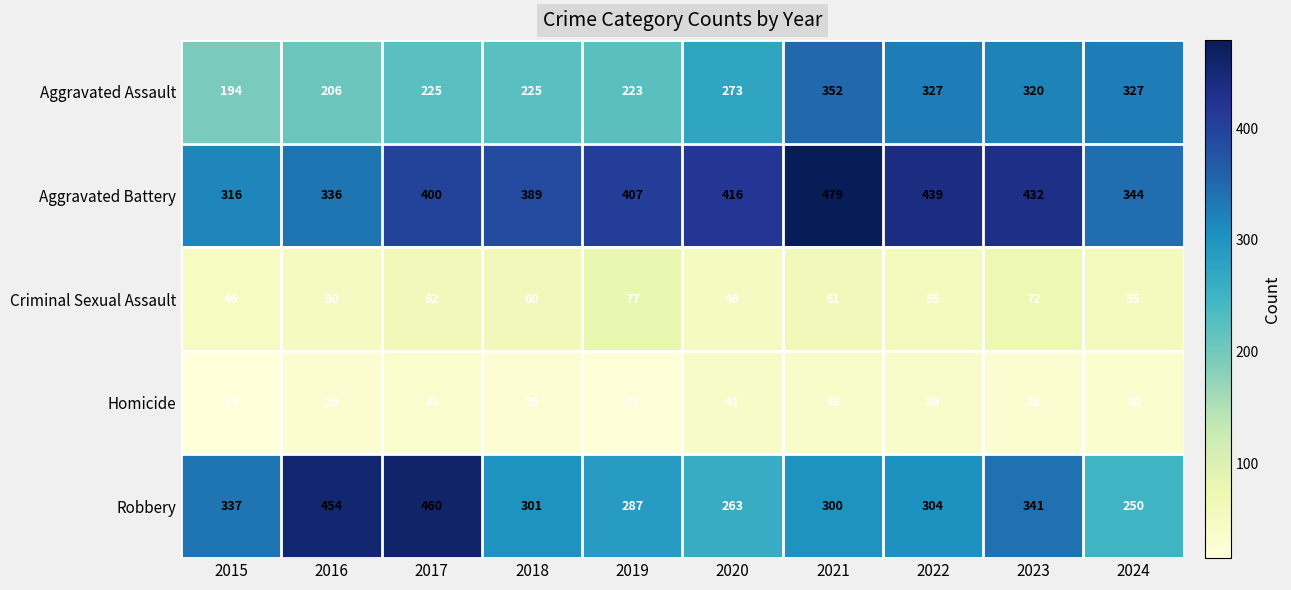

Rank the series at 2016 from highest to lowest value.

Robbery, Aggravated Battery, Aggravated Assault, Criminal Sexual Assault, Homicide